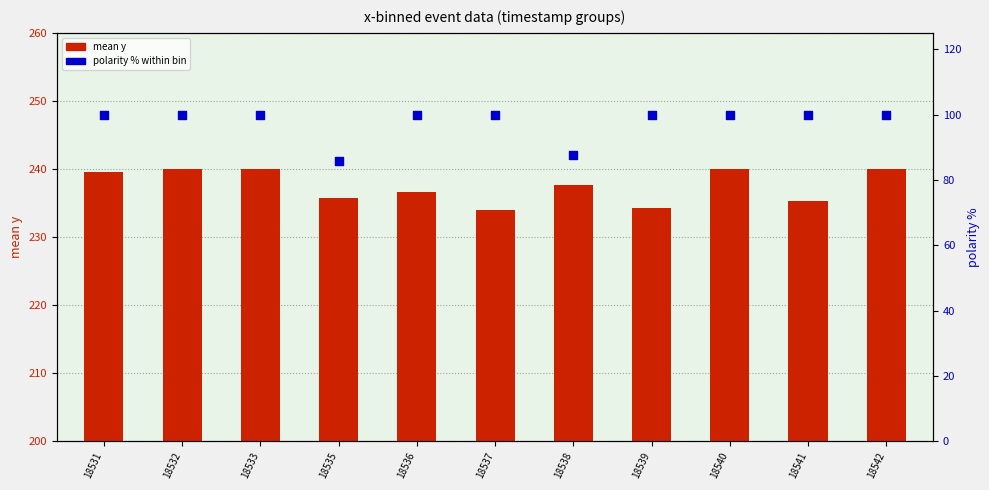

At how many categories does at least one series exceed 95?

11